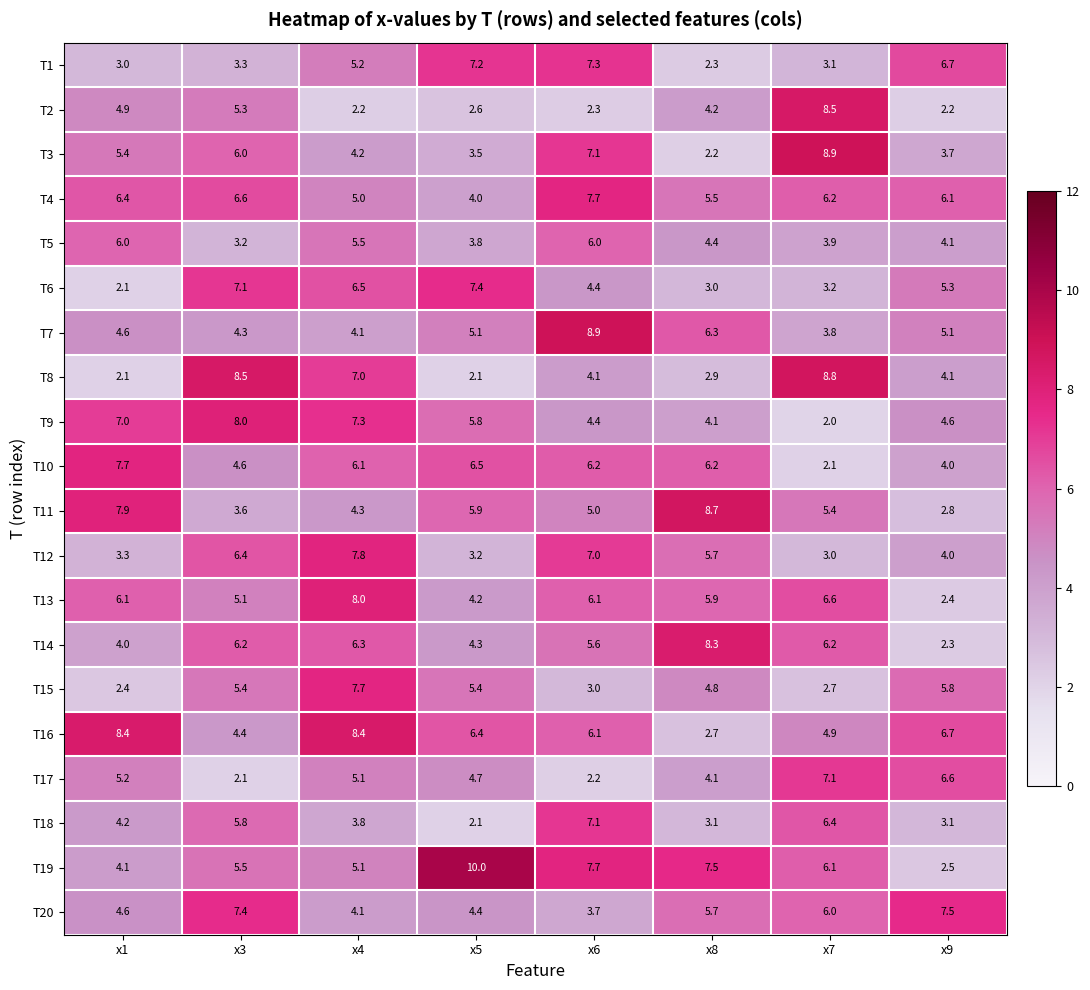

Read the T7 value at x3.

4.3